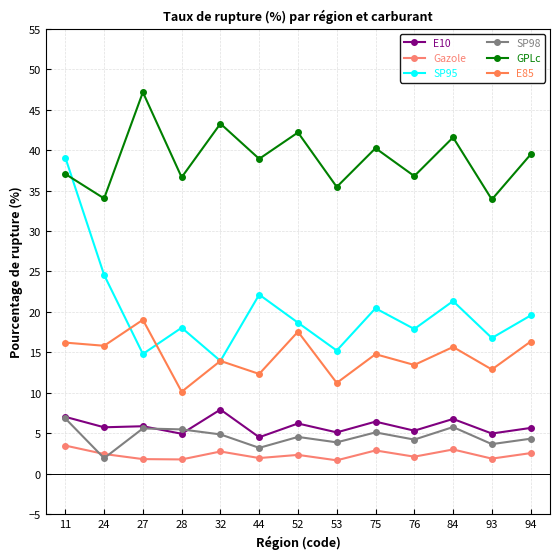

How many series are shown in this chart?

6